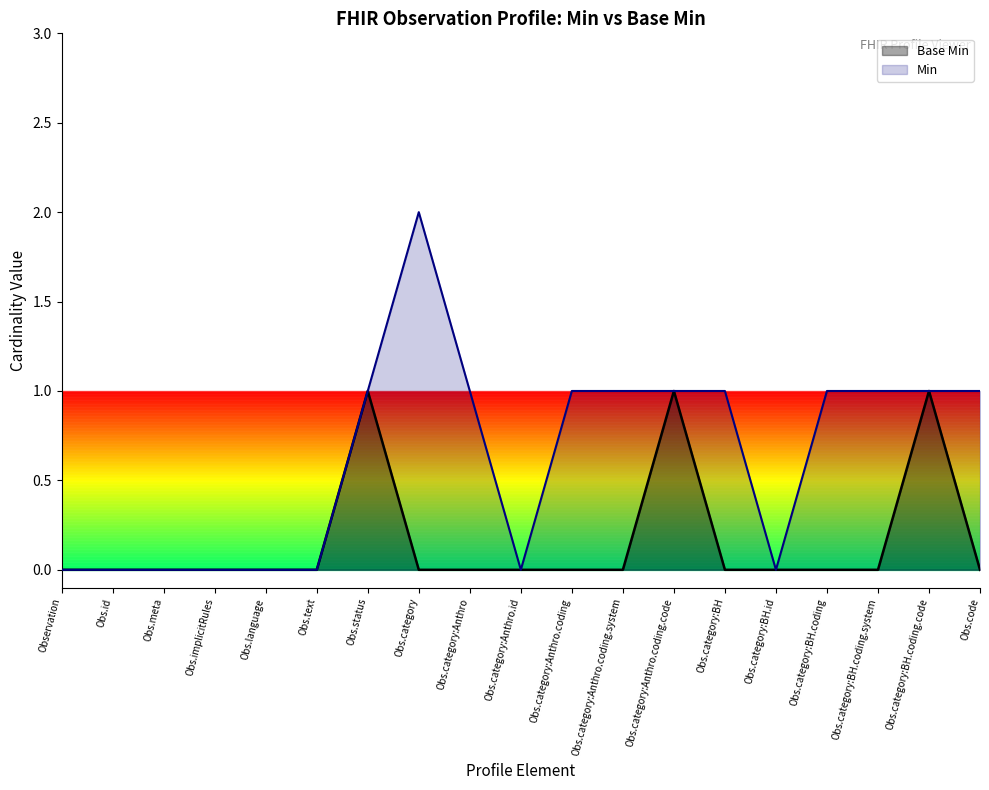

The value of Min at Obs.implicitRules is 0. True or false?

True